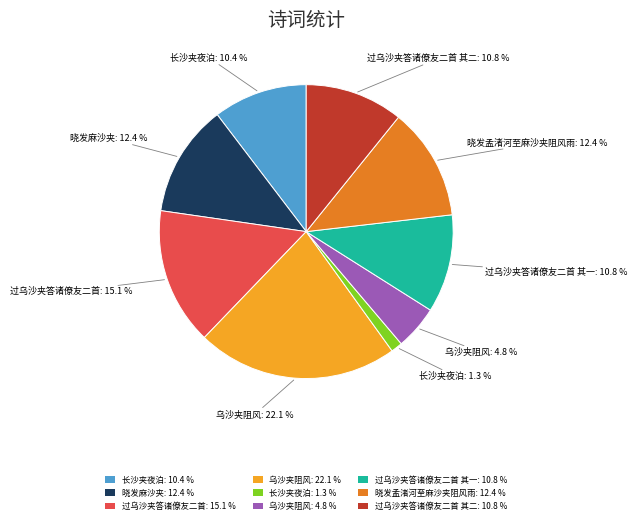

Is there any slice that represents more than half of the pie?

No